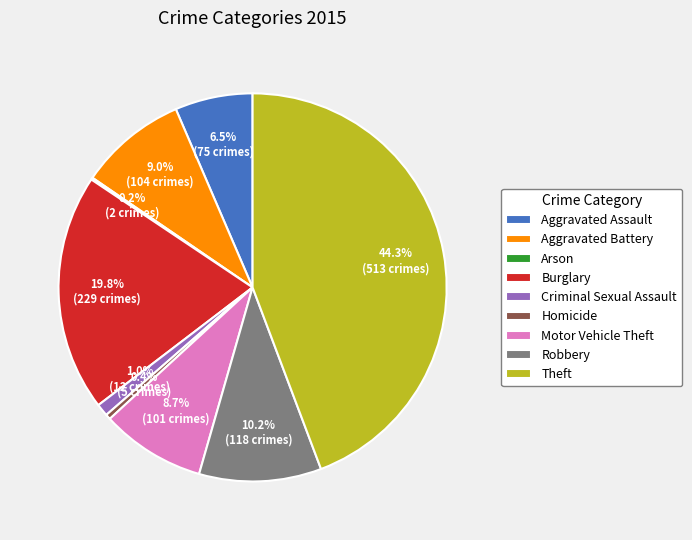

What percentage is the Theft slice, to the nearest percent?

44%